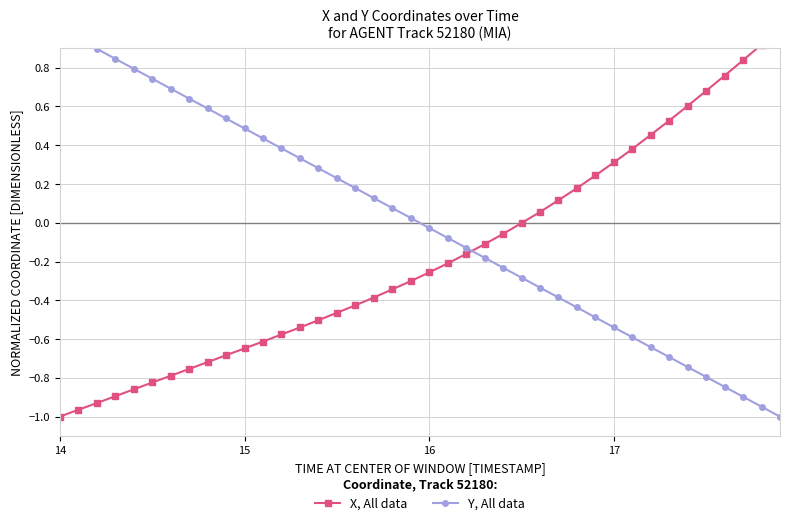

What is the difference between the second highest and minimum values in the X, All data series?

1.9